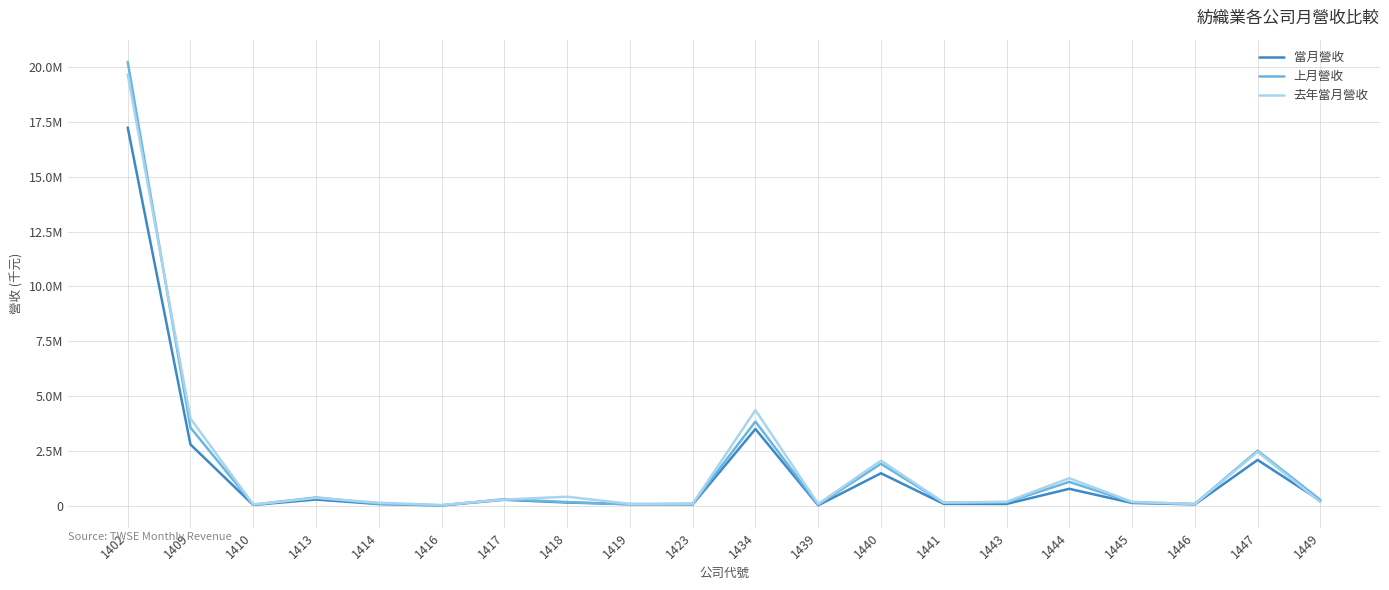

Which has a higher value, 1449 or 1440?

1440